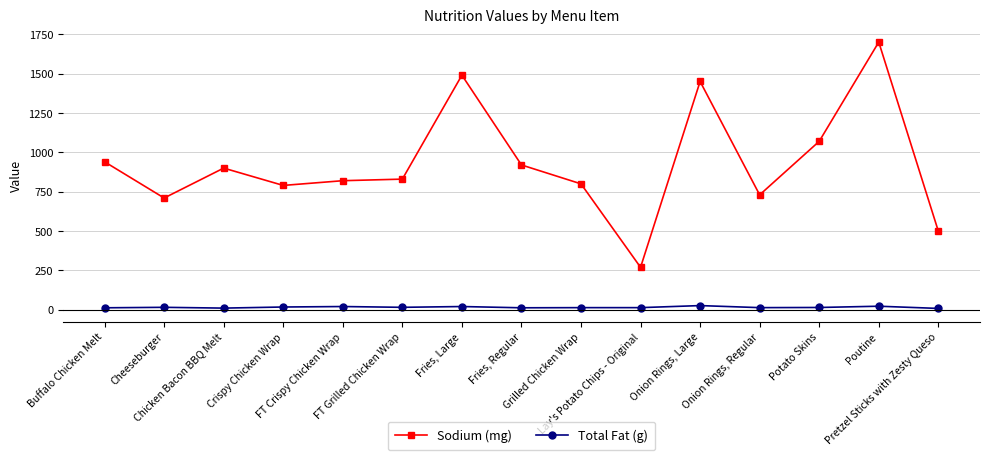

Rank the series by their maximum value, from highest to lowest.

Sodium (mg), Total Fat (g)